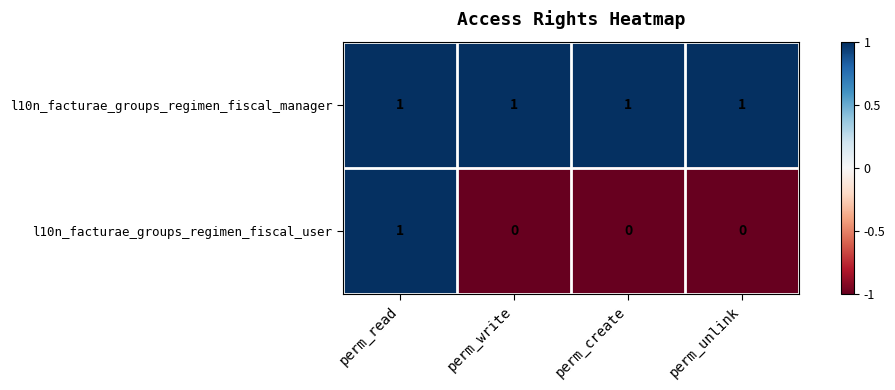

How many l10n_facturae_groups_regimen_fiscal_user values are between 0 and 1?

4